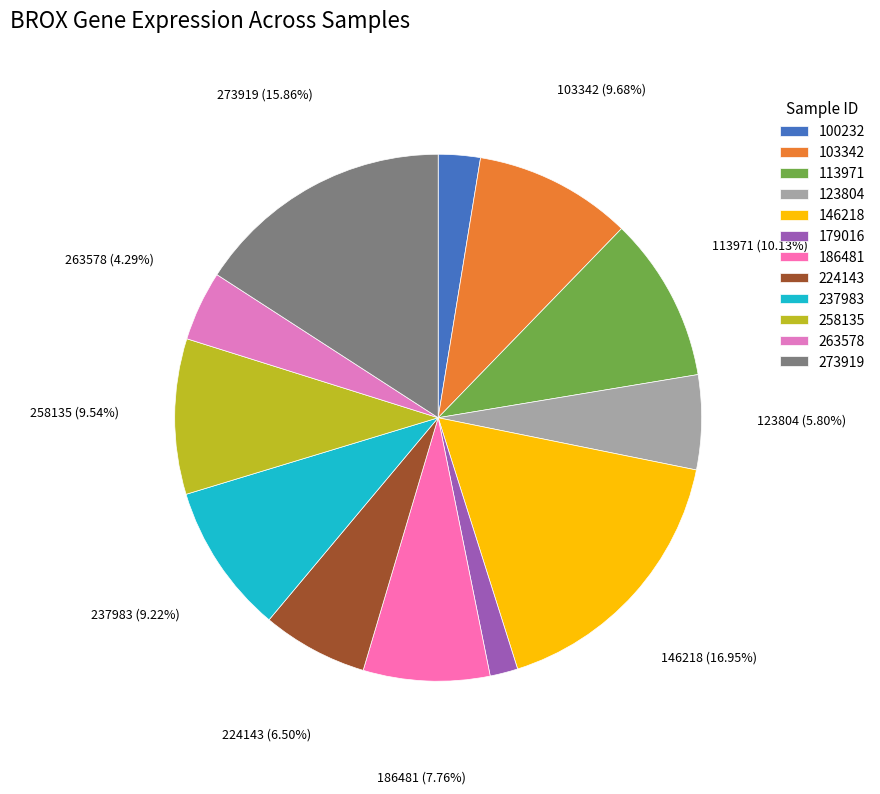

To the nearest percent, what is the difference between the 263578 and 103342 slice percentages?

5%